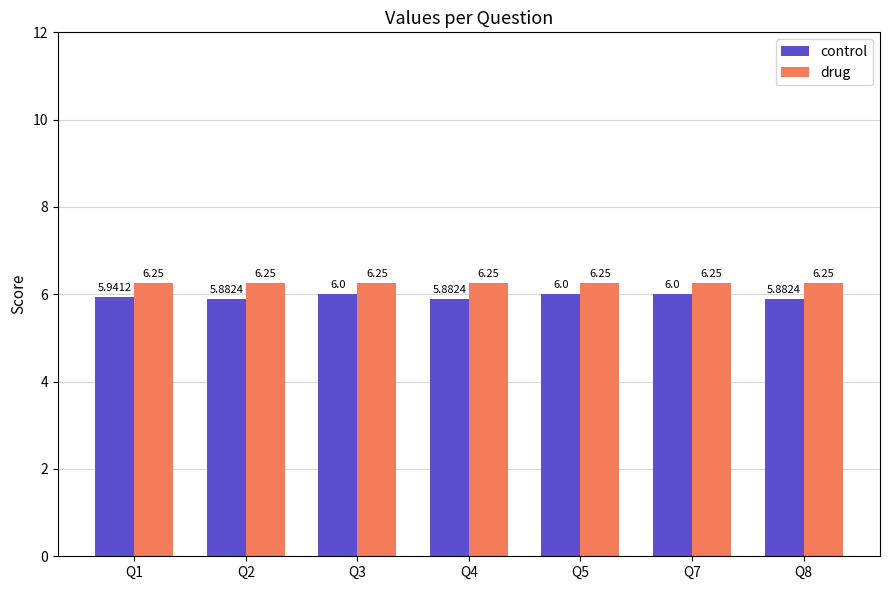

What are all the series names shown in the legend?

control, drug